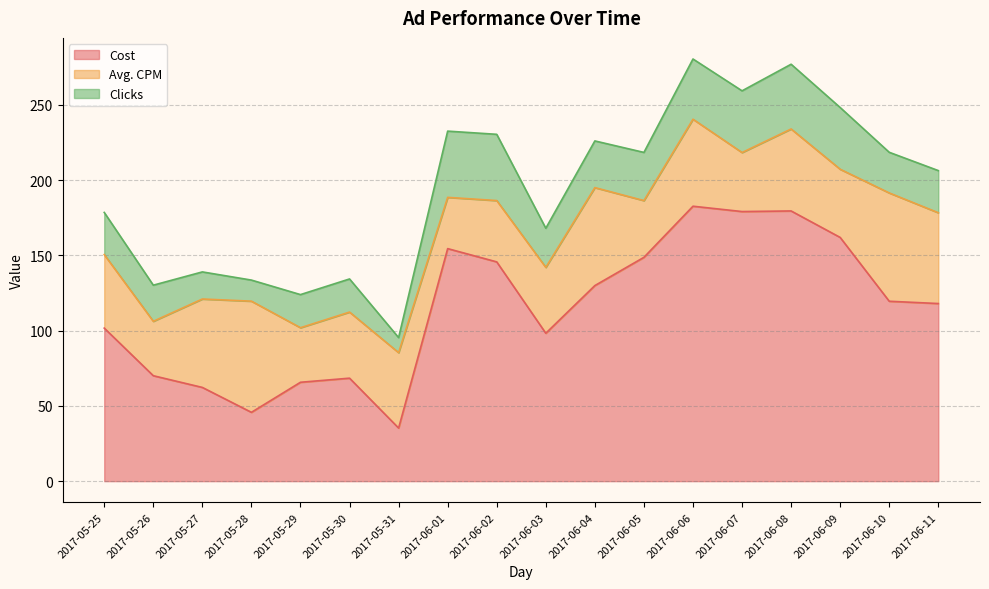

Does the chart have visible grid lines?

Yes